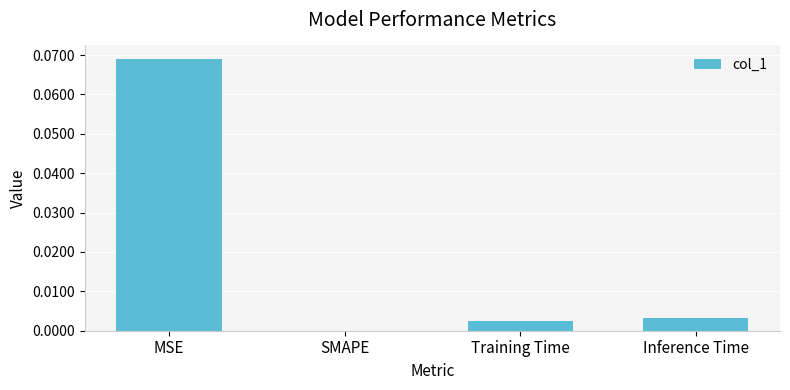

Which category has the highest value across all series?

MSE